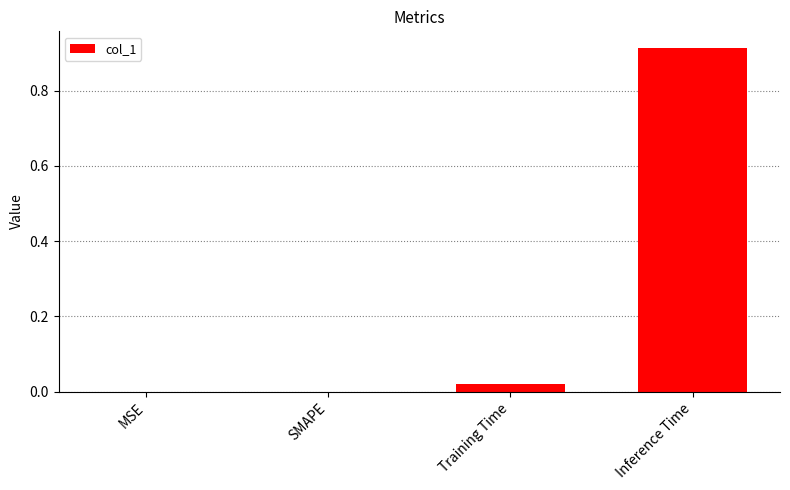

Which has a higher value, Training Time or SMAPE?

Training Time